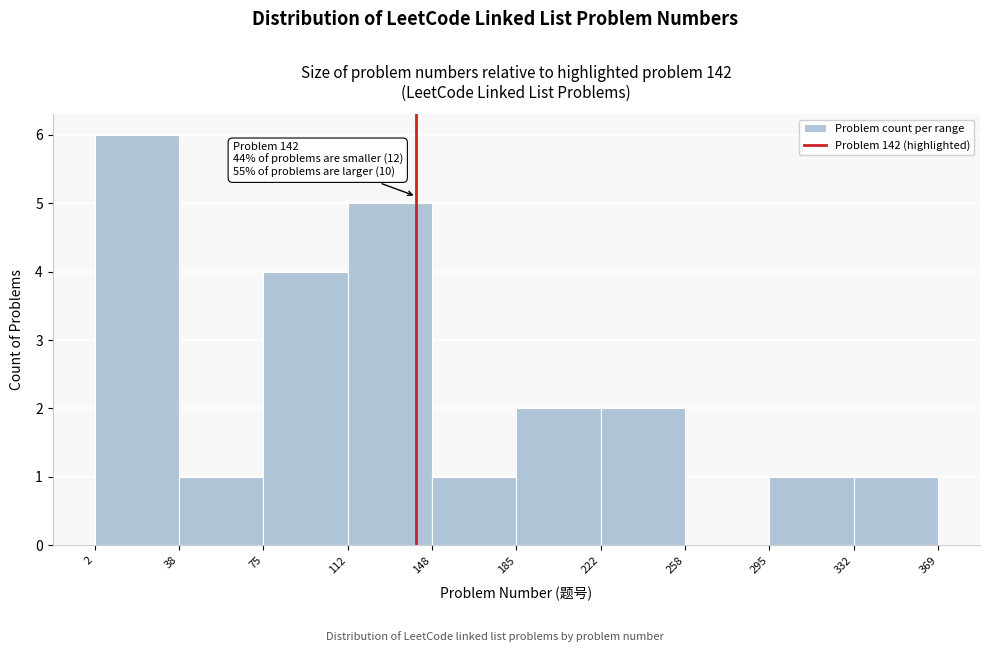

Over which range of the x-axis is the bar tallest?

2 to 38